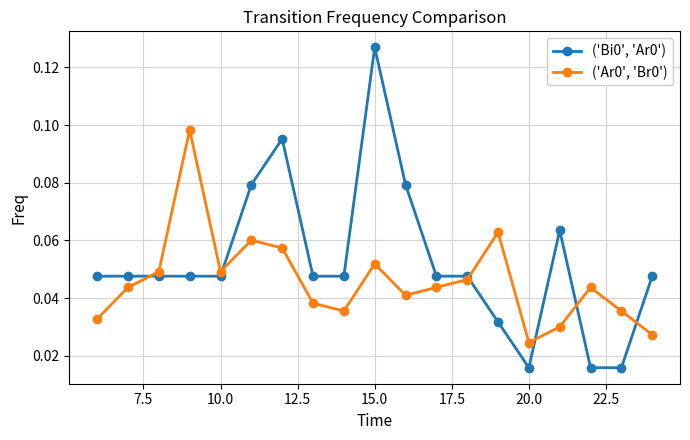

Count the ('Ar0', 'Br0') values in the range 0 to 1.

19